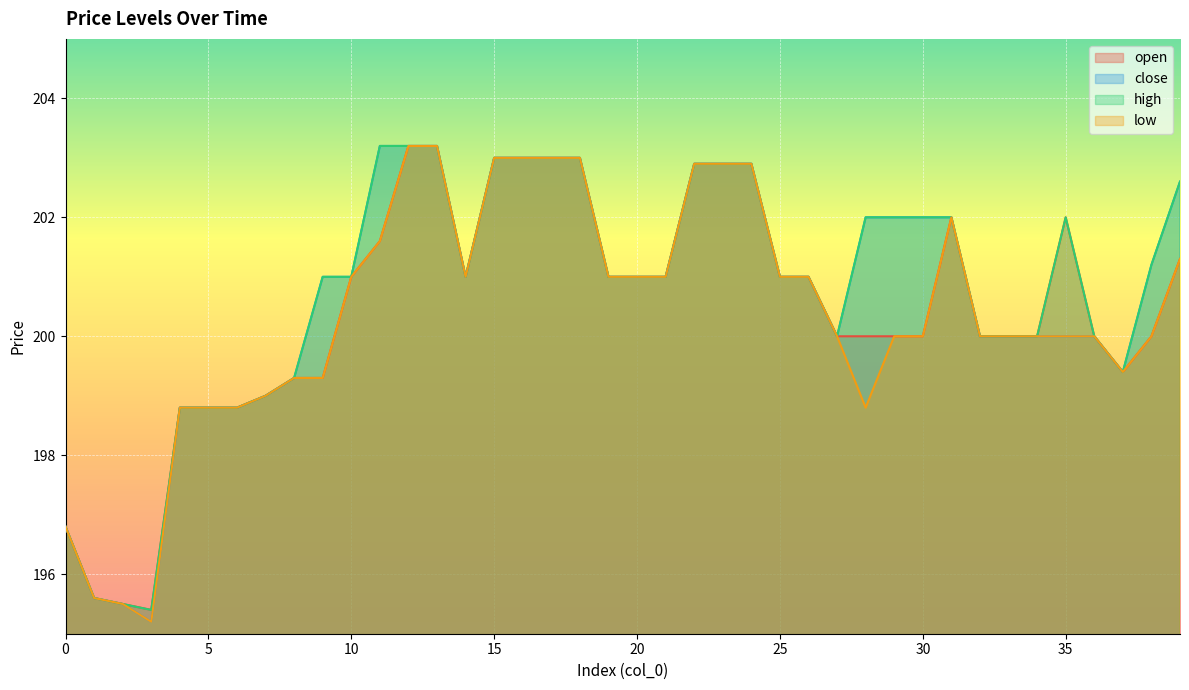

At which label does open first exceed 201?

11